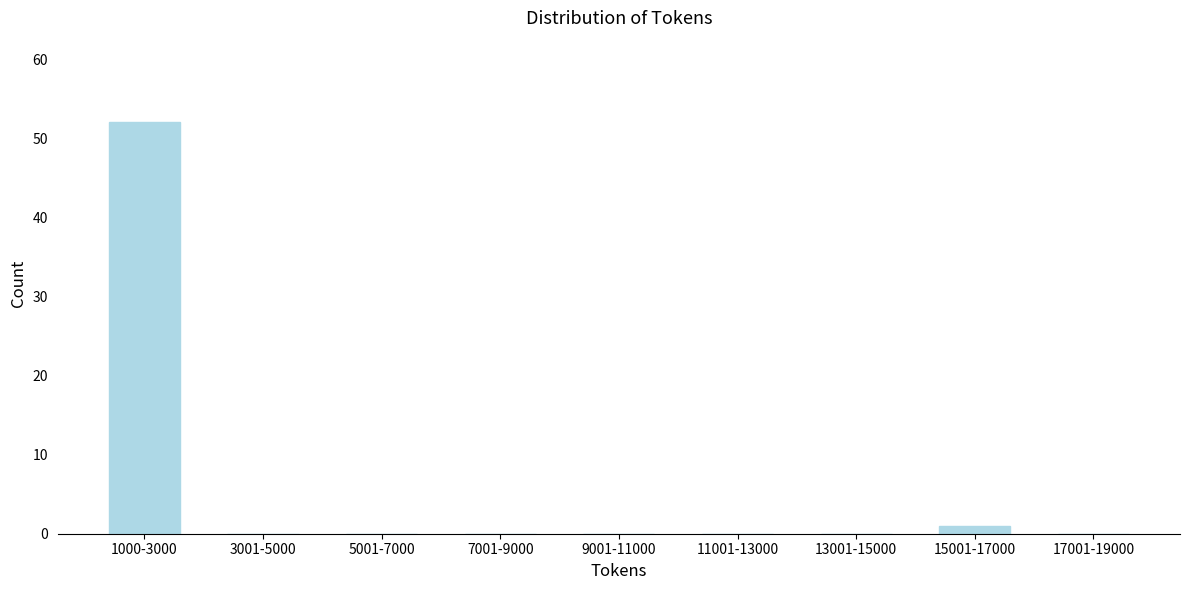

Reading right to left, list all the values displayed in this chart.

17001-19000=0	15001-17000=1	13001-15000=0	11001-13000=0	9001-11000=0	7001-9000=0	5001-7000=0	3001-5000=0	1000-3000=52